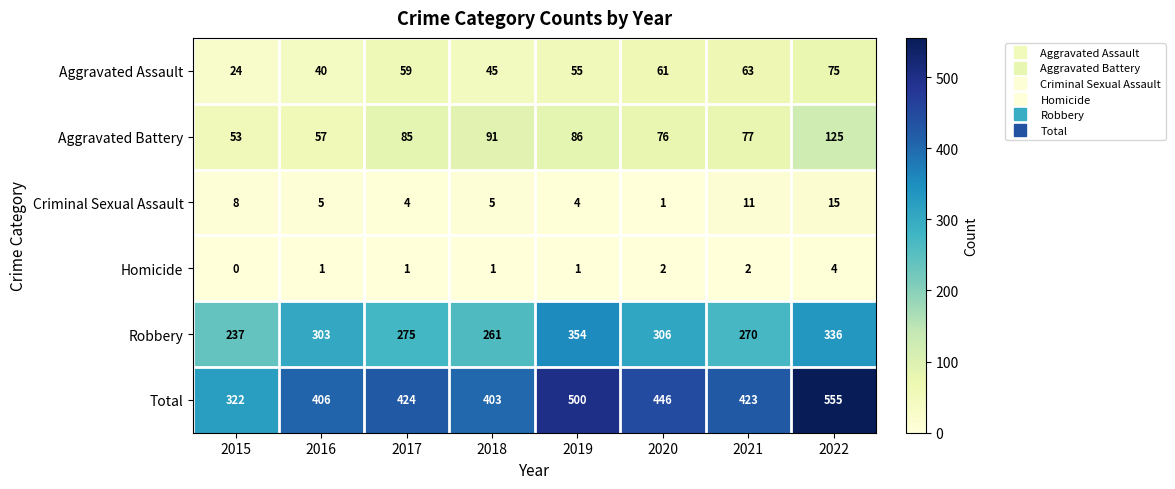

Rank the series at 2020 from highest to lowest value.

Total, Robbery, Aggravated Battery, Aggravated Assault, Homicide, Criminal Sexual Assault